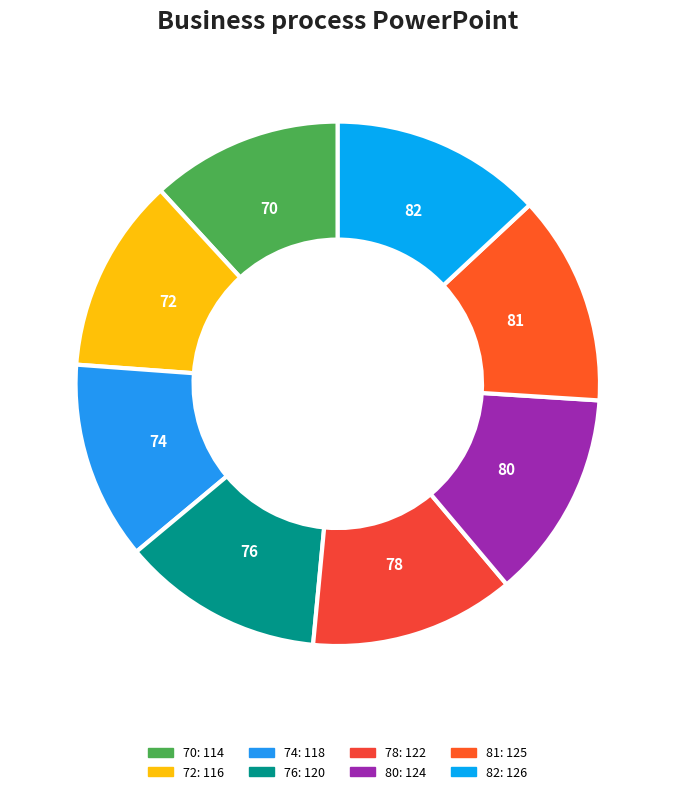

Is there any slice that represents more than half of the pie?

No